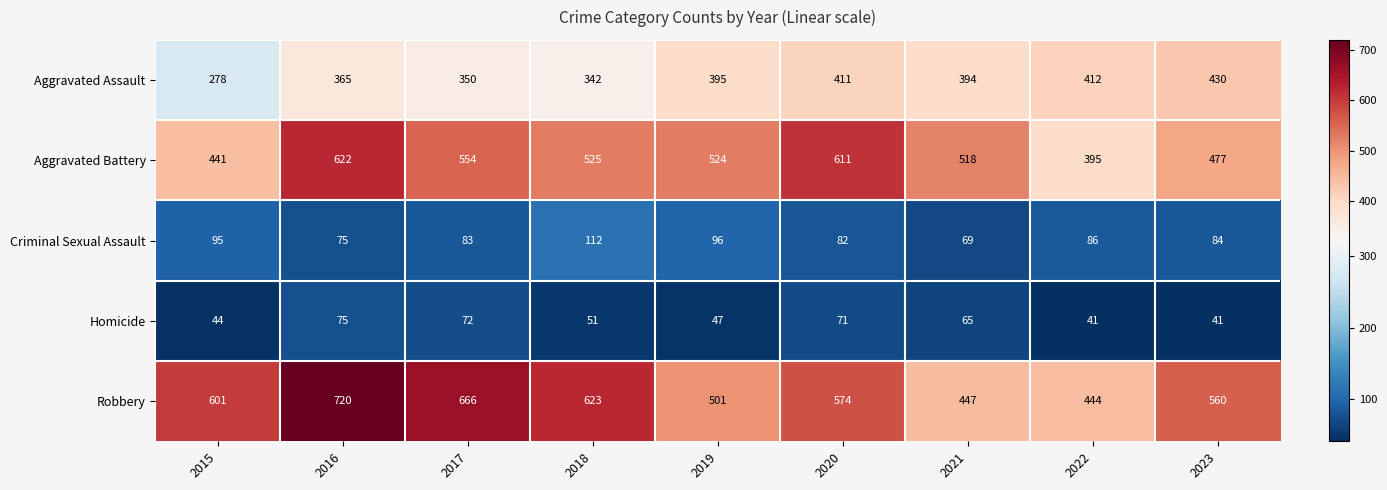

What is the spread (max minus min) of values at 2020?

540